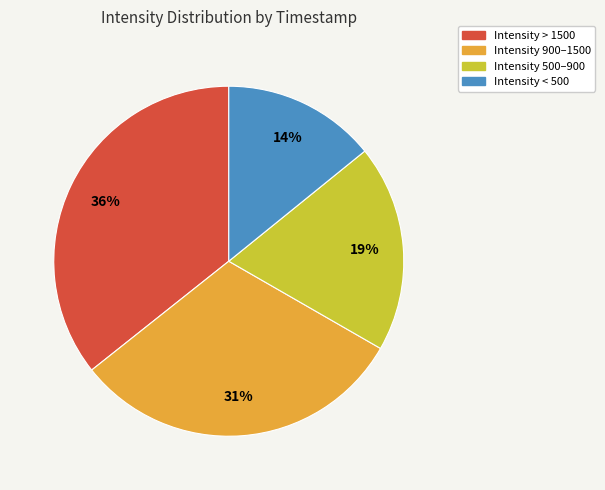

Combined, do Intensity 500–900 and Intensity < 500 account for over 50%?

No